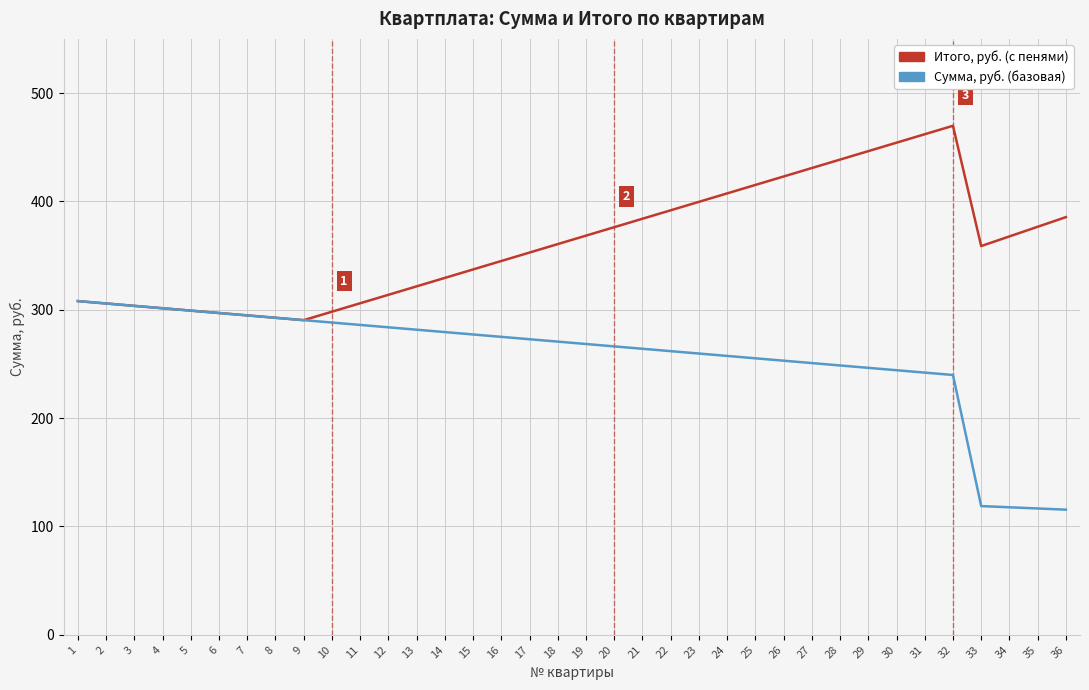

Which series has the largest total across all categories?

Итого, руб. (с пенями)